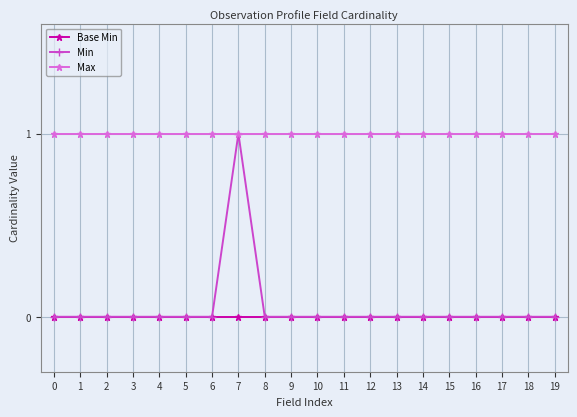

At which category is the sum across all series the highest?

7